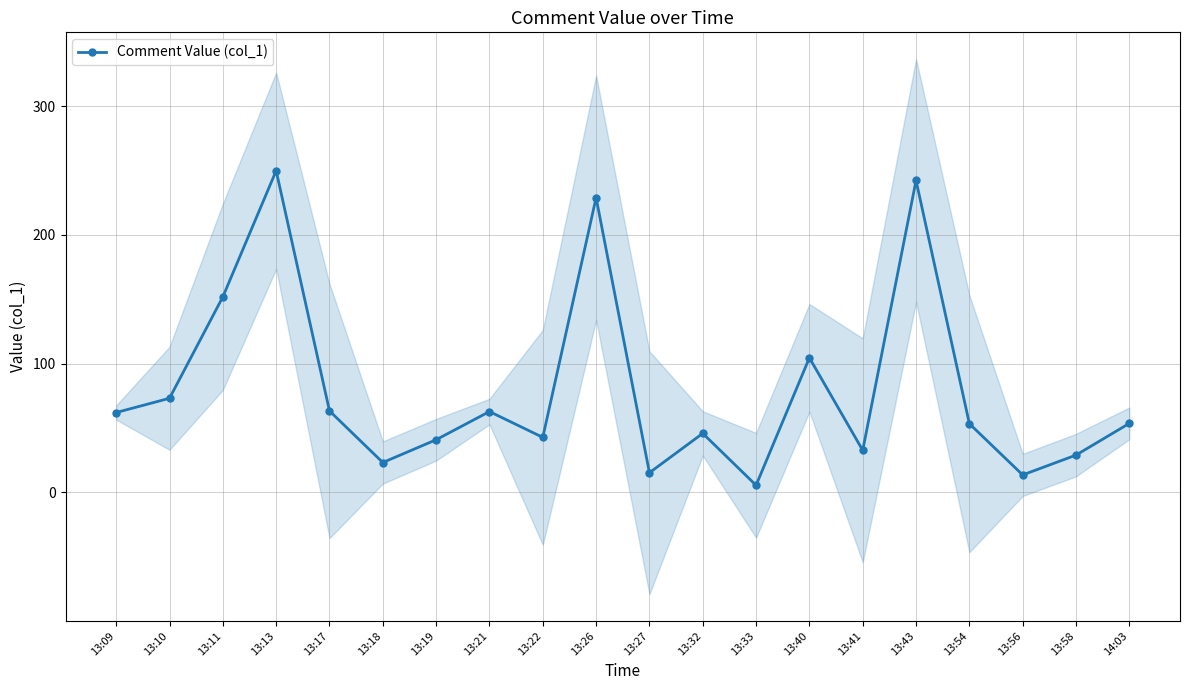

What is the sum of the values at 13:13 and 13:58?

278.7